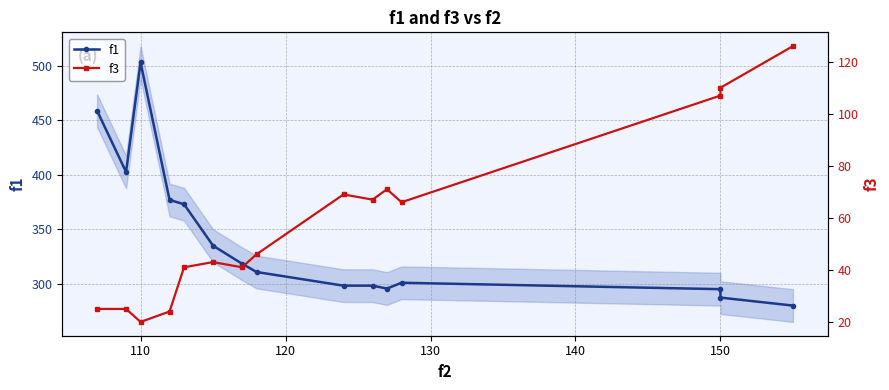

True or false: f3 and f1 intersect in this chart.

False